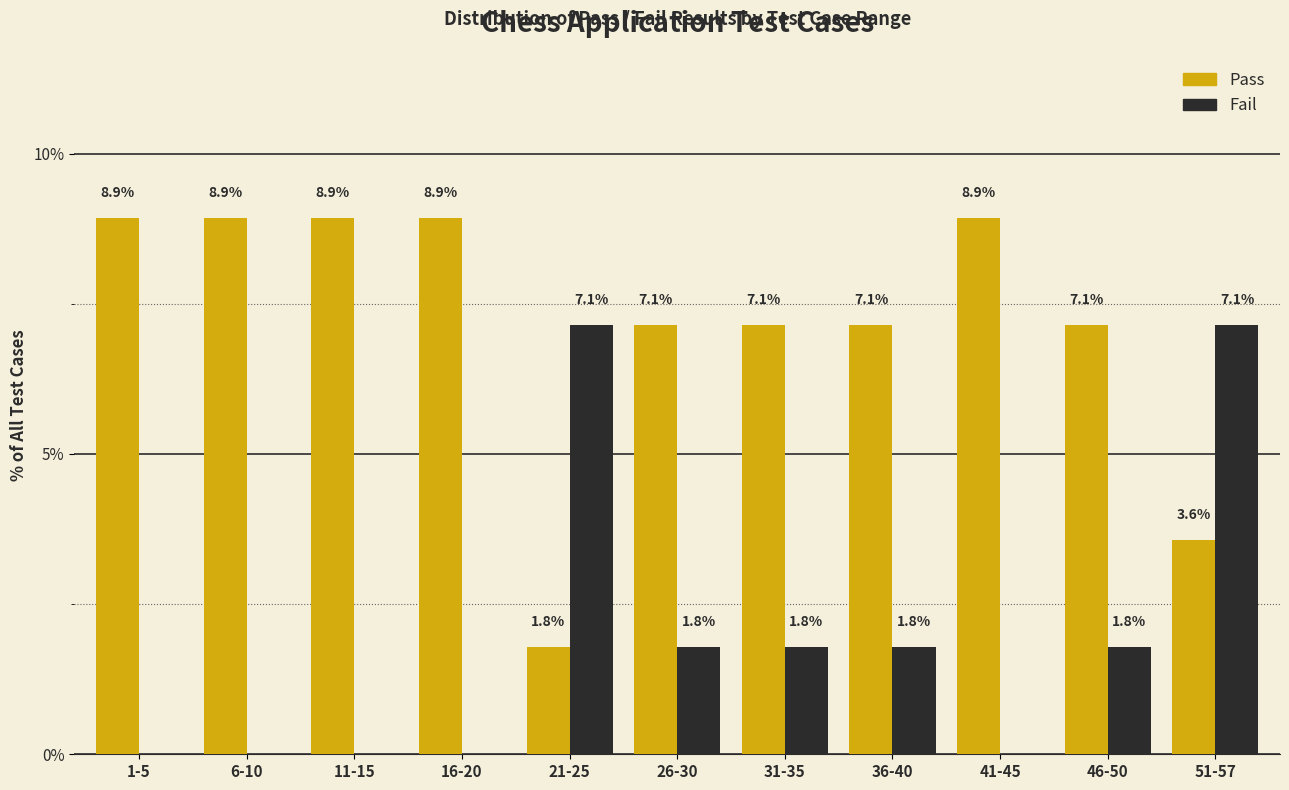

Reading left to right, transcribe all the data shown in this chart.

Pass: 1-5=8.9	6-10=8.9	11-15=8.9	16-20=8.9	21-25=1.8	26-30=7.1	31-35=7.1	36-40=7.1	41-45=8.9	46-50=7.1	51-57=3.6
Fail: 1-5=0.0	6-10=0.0	11-15=0.0	16-20=0.0	21-25=7.1	26-30=1.8	31-35=1.8	36-40=1.8	41-45=0.0	46-50=1.8	51-57=7.1